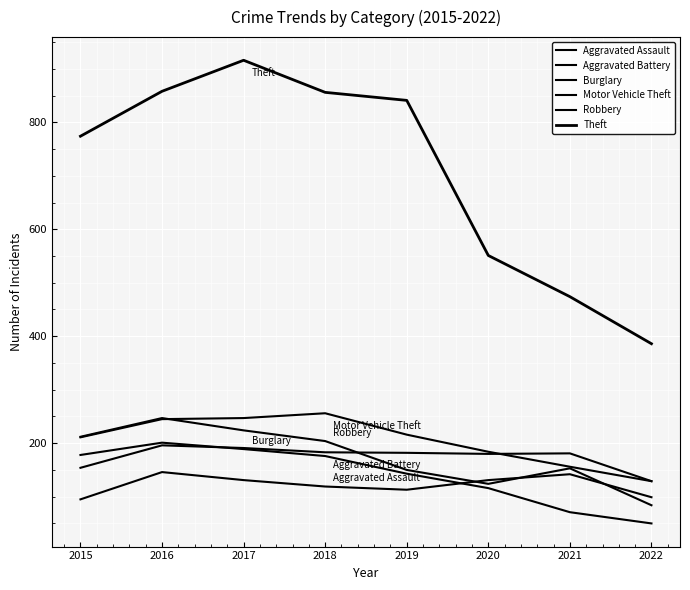

What is the difference between the Robbery values at 2018 and 2019?

54